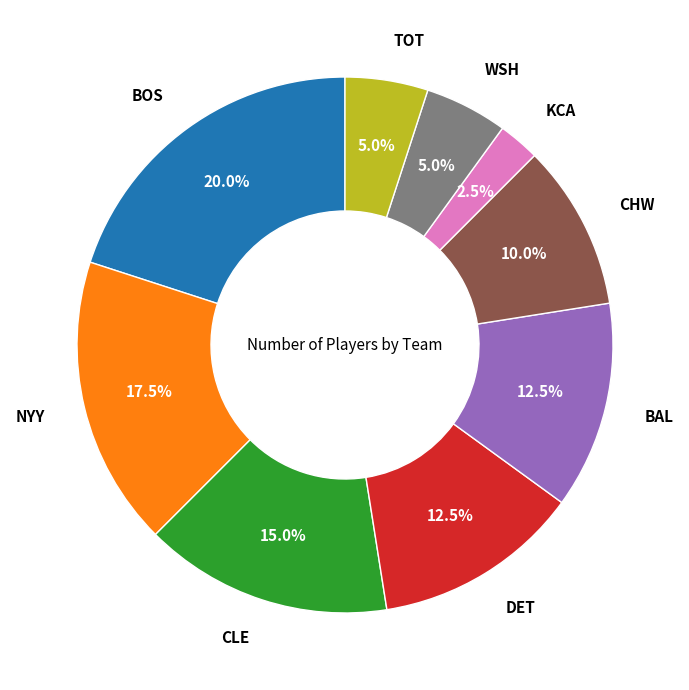

Does any single category account for the majority?

No